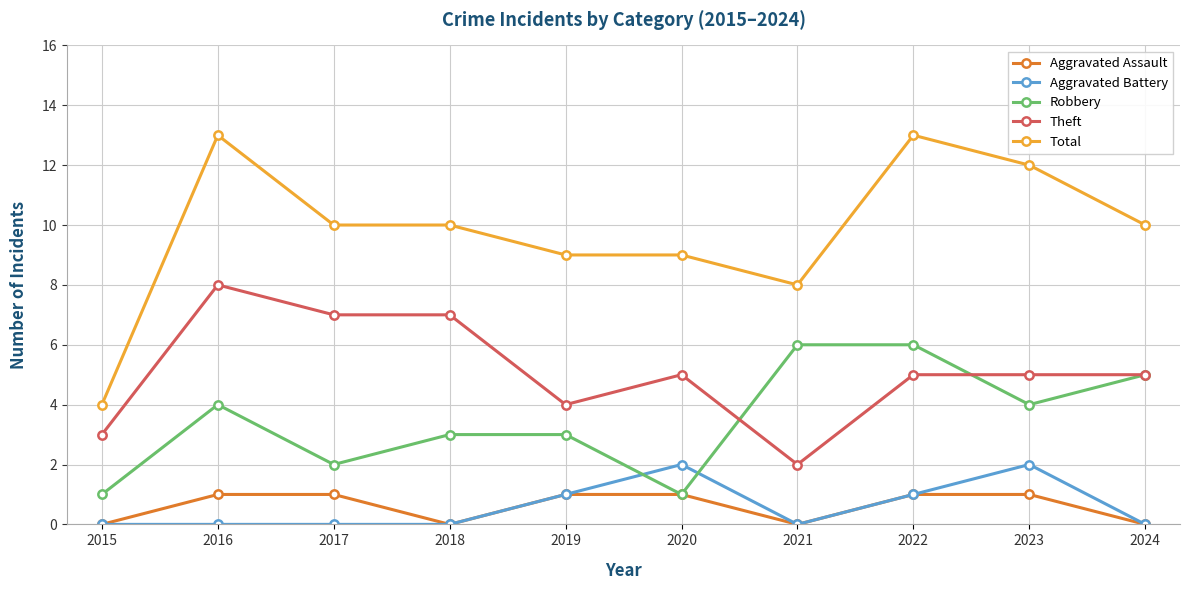

Count the Aggravated Assault values in the range 0 to 1.

10